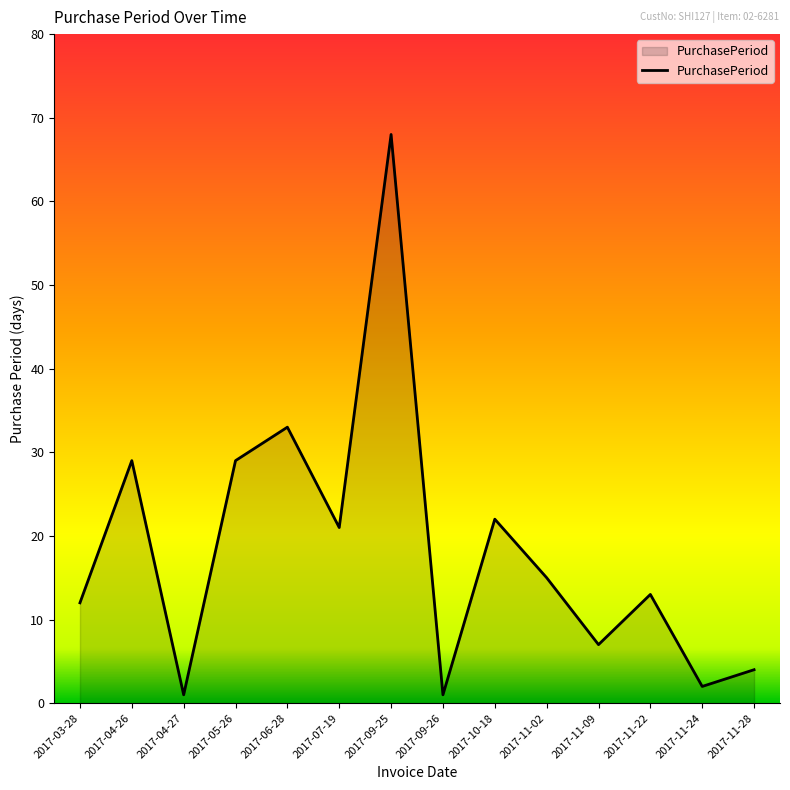

Where does the data first go above 15?

2017-04-26